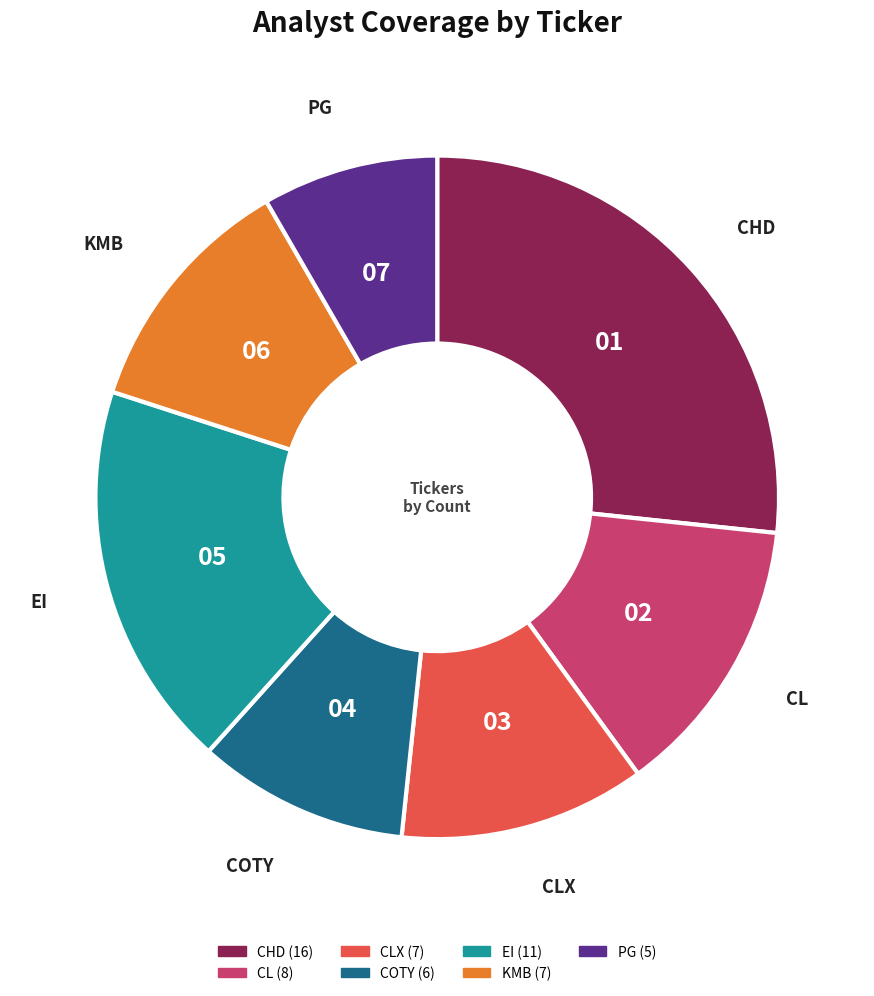

Is there any slice that represents more than half of the pie?

No